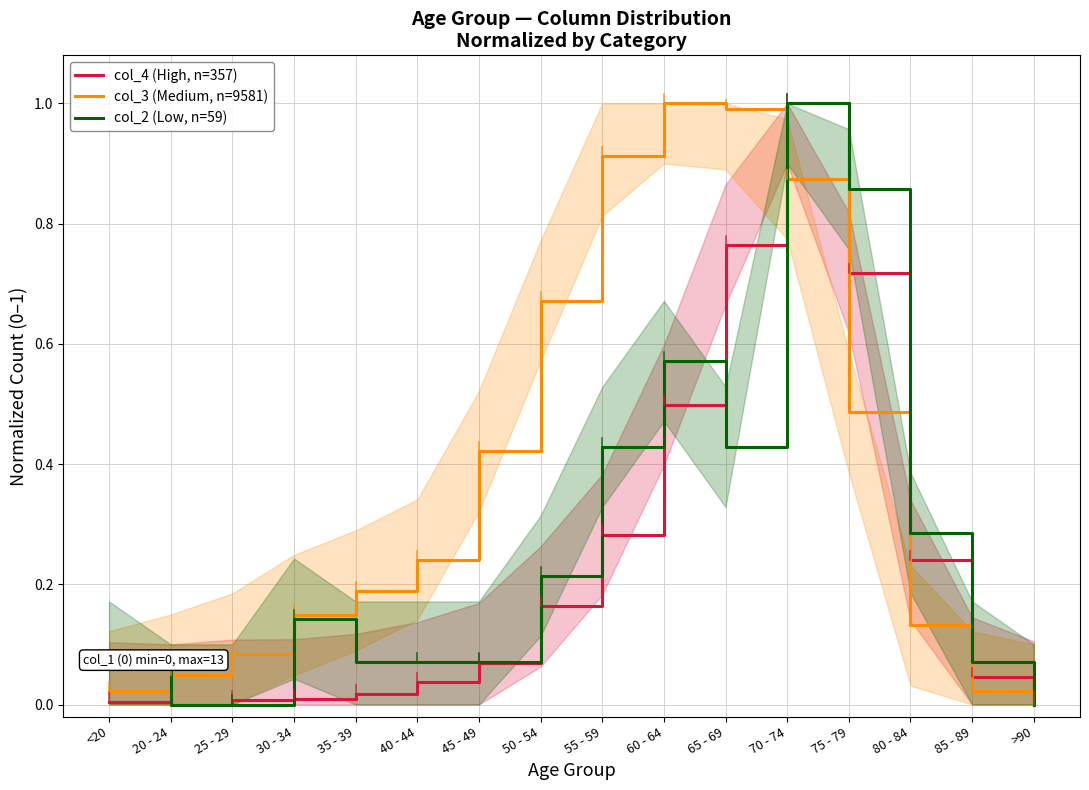

Which category has the highest value across all series?

70 - 74